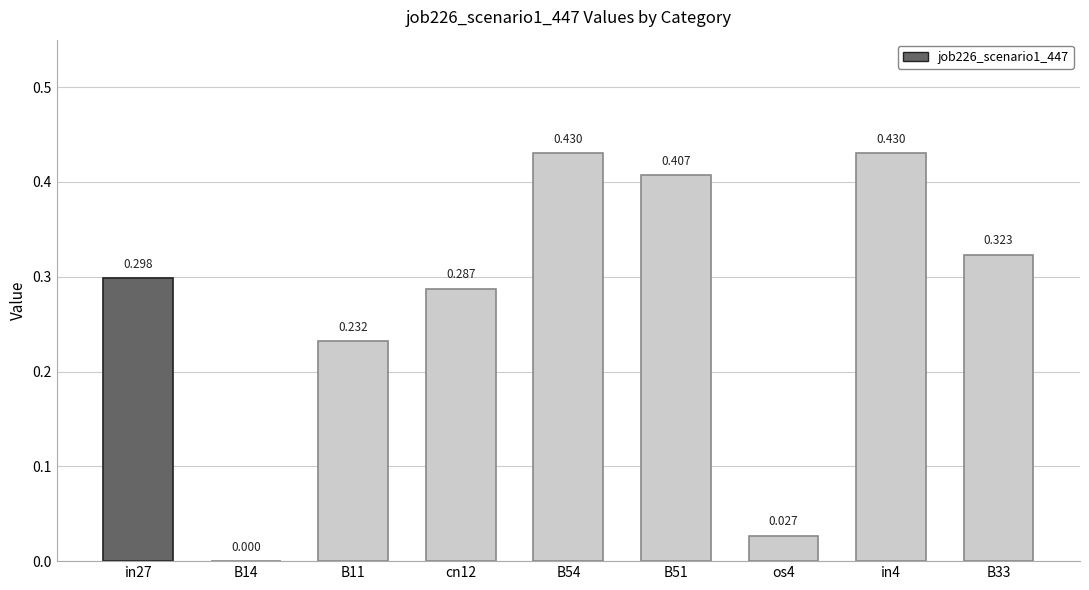

Rank the categories by value from highest to lowest.

B54, in4, B51, B33, in27, cn12, B11, os4, B14